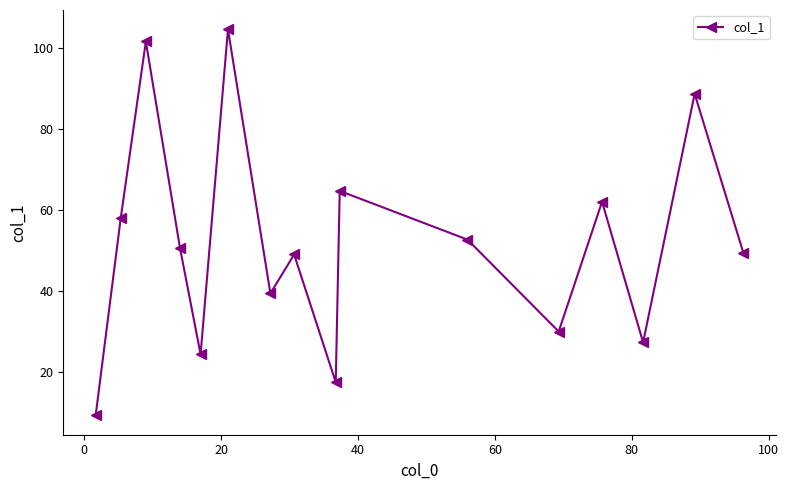

How many series are shown in this chart?

1